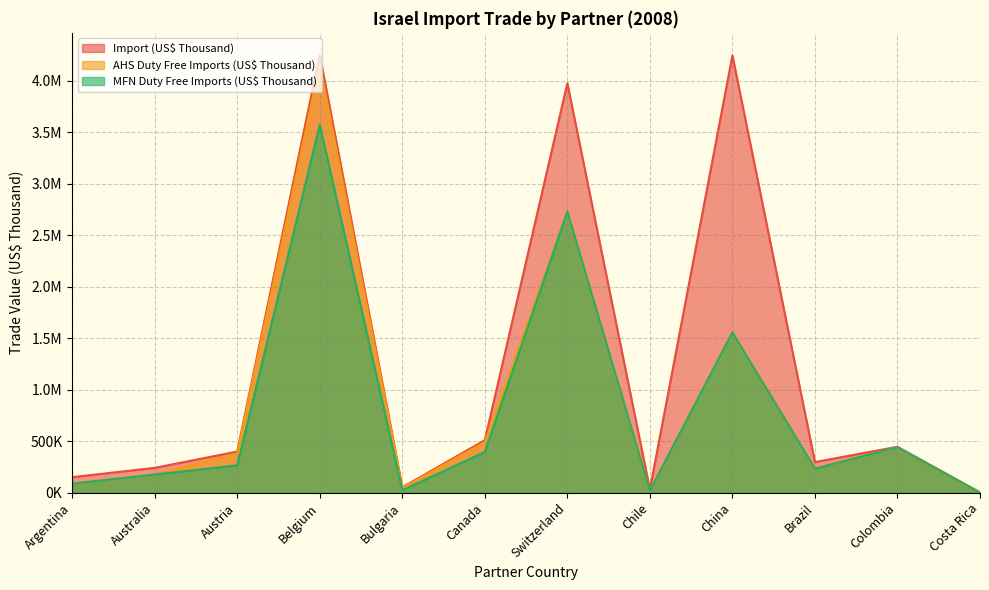

How many interior local peaks does the Import (US$ Thousand) series have?

4